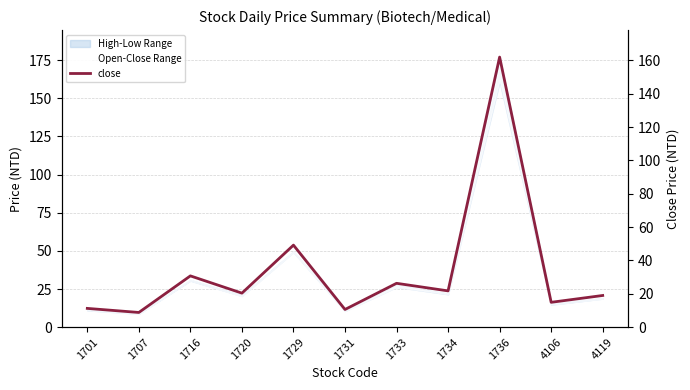

Which has a higher value, 1720 or 4119?

1720